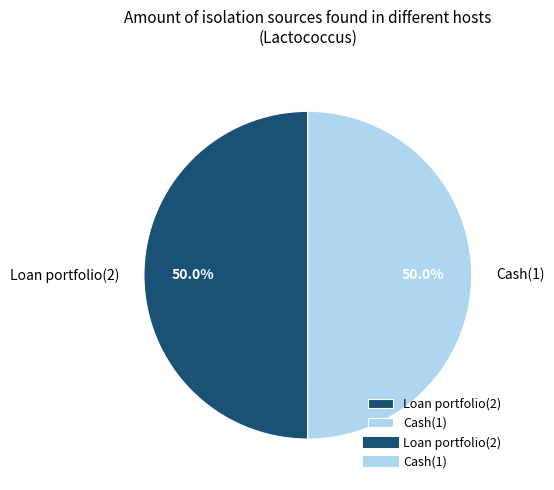

The Cash(1) slice represents 37% of the pie. True or false?

False